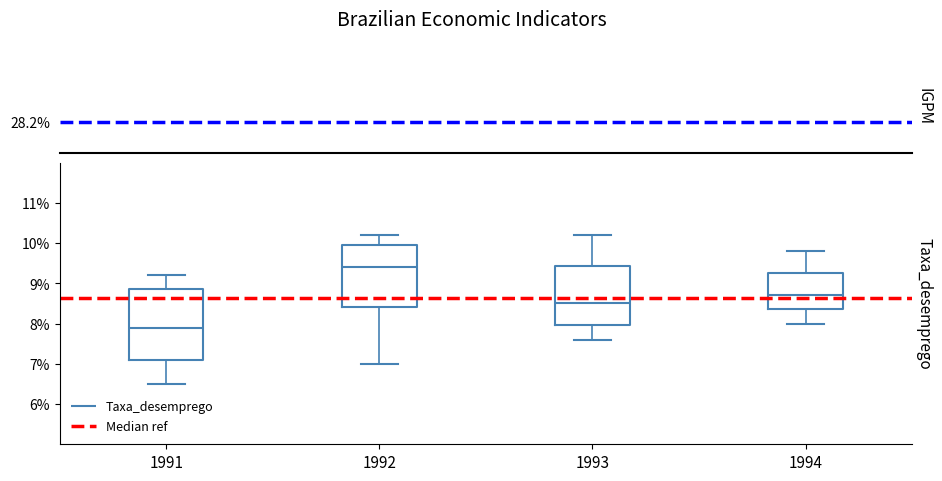

Reading left to right, transcribe this box plot: for each box, give where its median line is, the range the box spans, and where its two whiskers end, as read against the y-axis. The values are not printed on the chart, so give them approximately, as read against the axis.

1991: median 7.9, box 7.1 to 8.9, whiskers 6.5 to 9.2
1992: median 9.4, box 8.4 to 10.0, whiskers 7.0 to 10.2
1993: median 8.5, box 8.0 to 9.4, whiskers 7.6 to 10.2
1994: median 8.7, box 8.4 to 9.3, whiskers 8.0 to 9.8